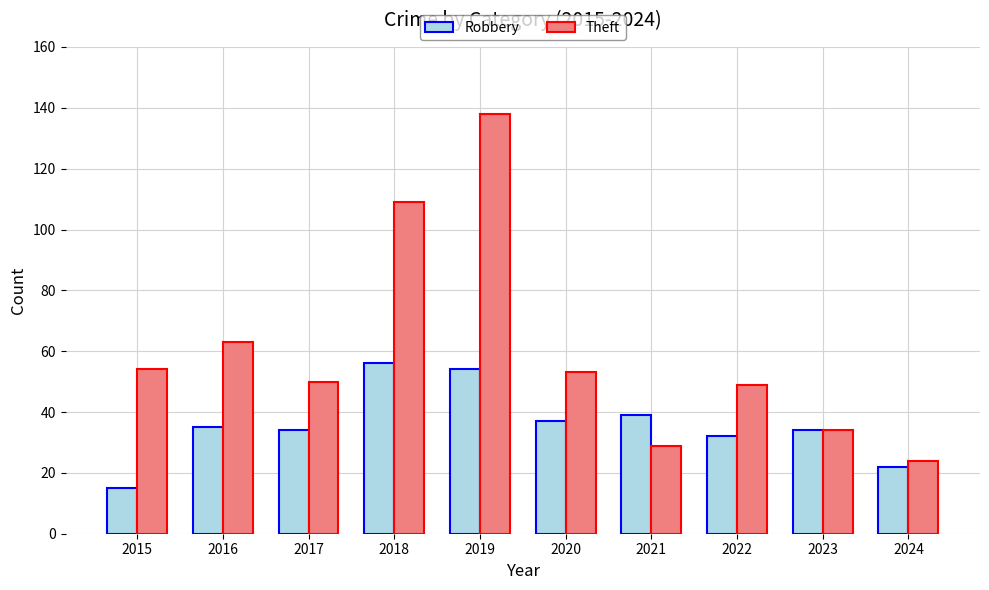

What is the value of the Robbery bar at the 5th from the left?

54